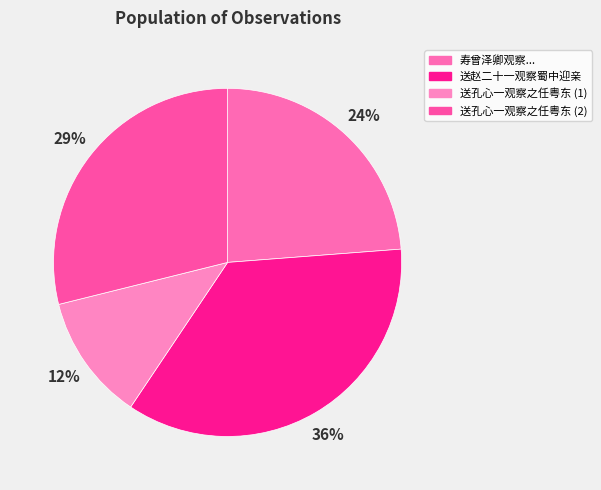

Does any single category account for the majority?

No